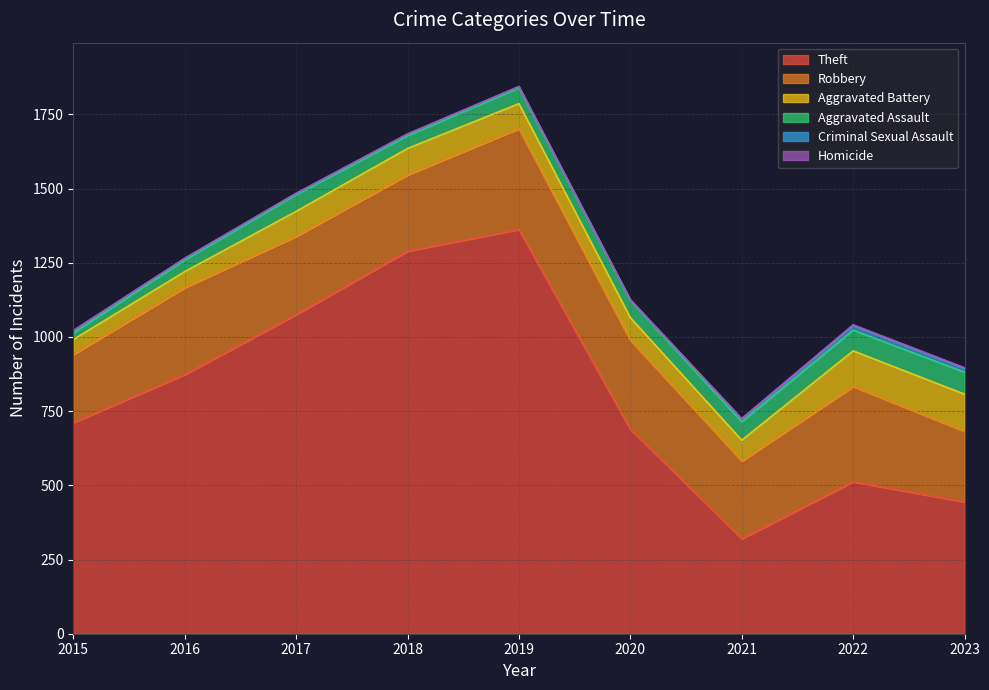

List the labels in order of Robbery value, smallest first.

2015, 2023, 2018, 2021, 2017, 2016, 2020, 2022, 2019